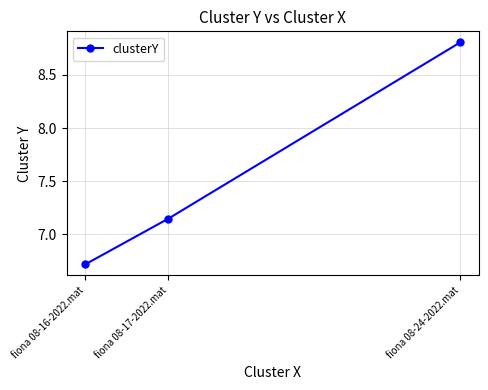

Rank the categories by value from lowest to highest.

fiona 08-16-2022.mat, fiona 08-17-2022.mat, fiona 08-24-2022.mat